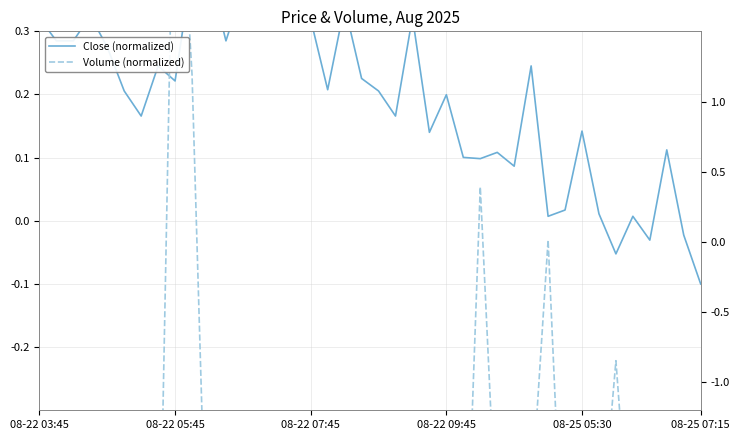

What is the spread (max minus min) of values at 27?

0.6